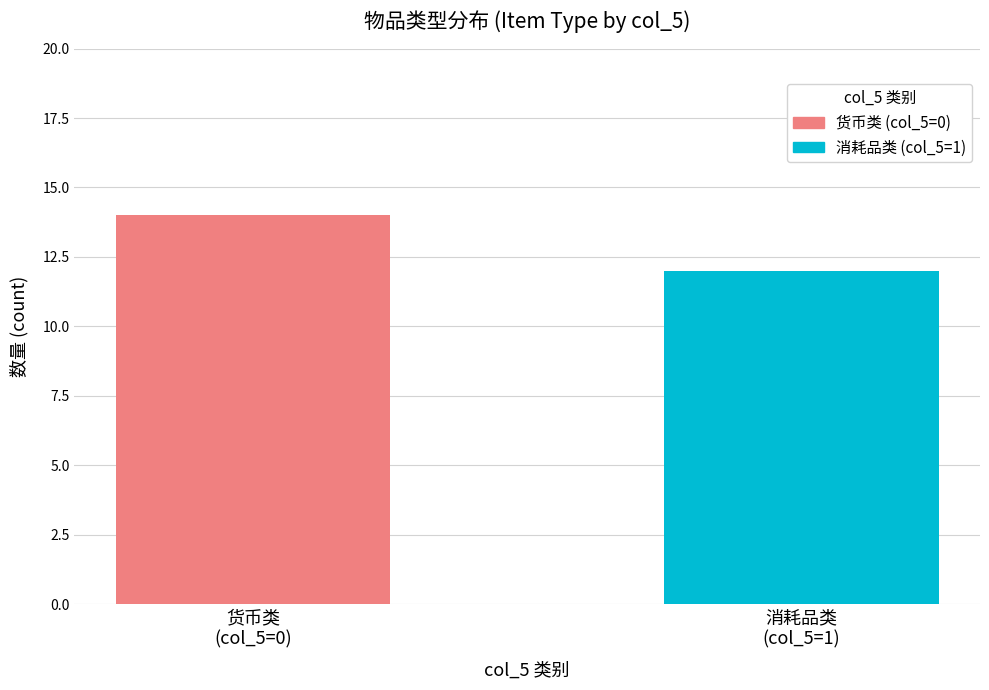

What is the greatest value displayed?

14